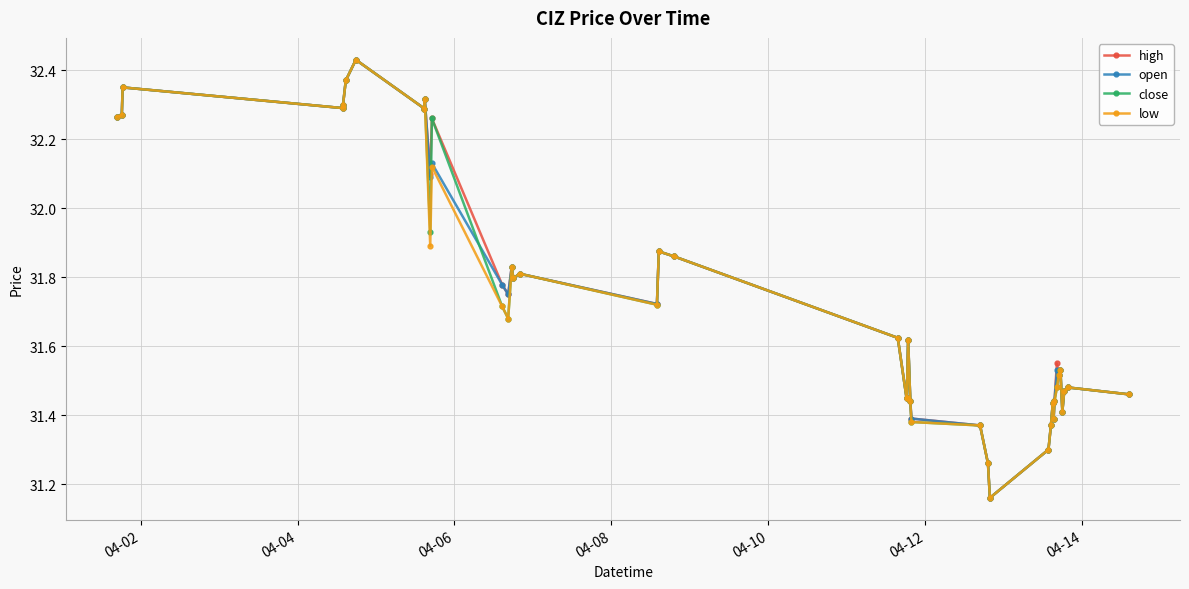

At how many categories does at least one series exceed 31?

40